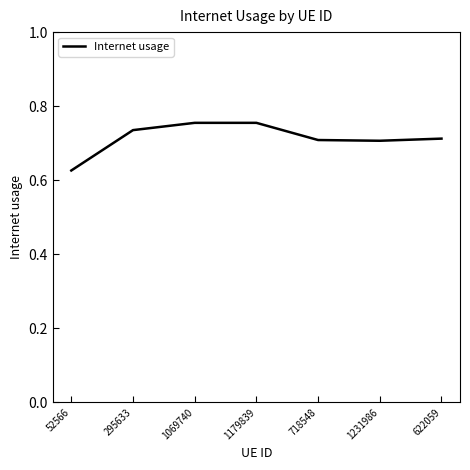

True or false: the data shows 0.3 at 1069740.

False